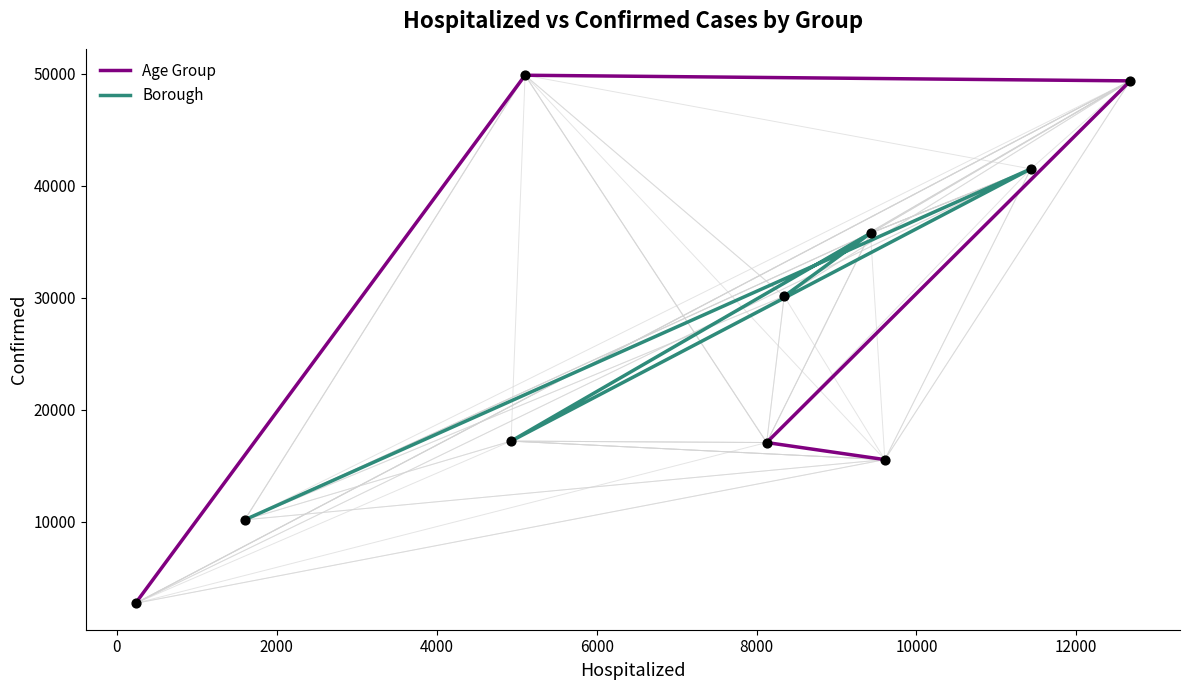

Is the value of Borough at 0 greater than the value of Age Group points at 0?

No